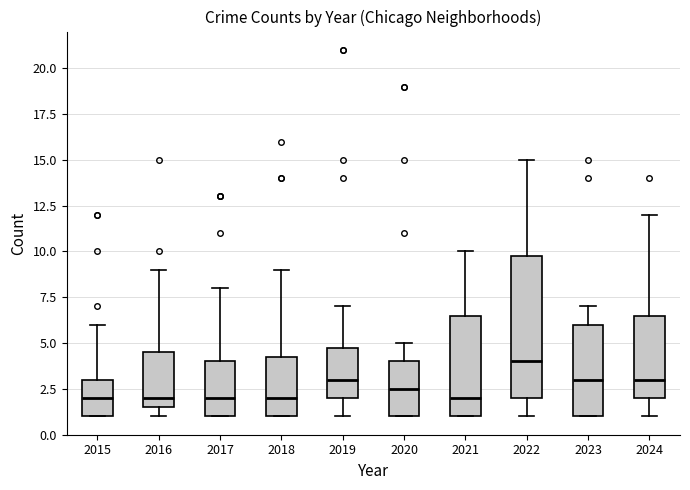

Which box has the highest median line?

2022